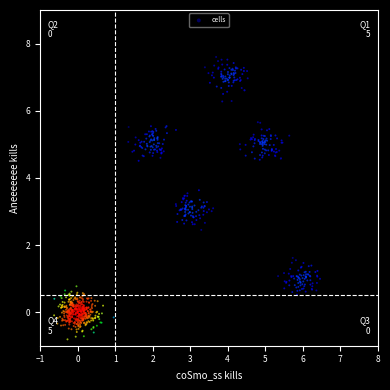

What is the range of X values (max minus min)?

7.1